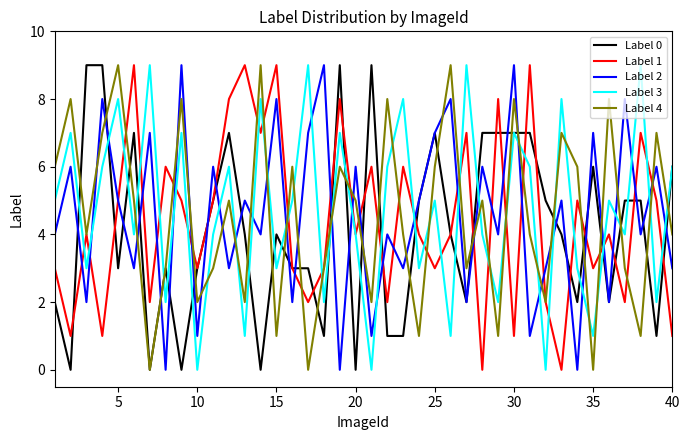

After their last crossing, which series has the higher values: Label 3 or Label 4?

Label 3